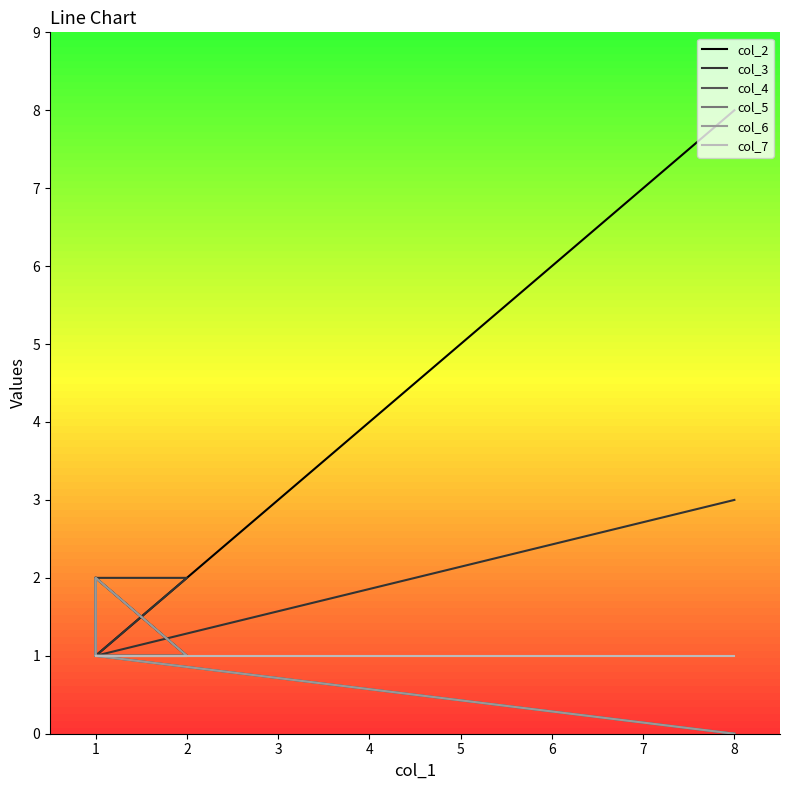

In col_4, how many points are higher than both neighbors (excluding endpoints)?

1